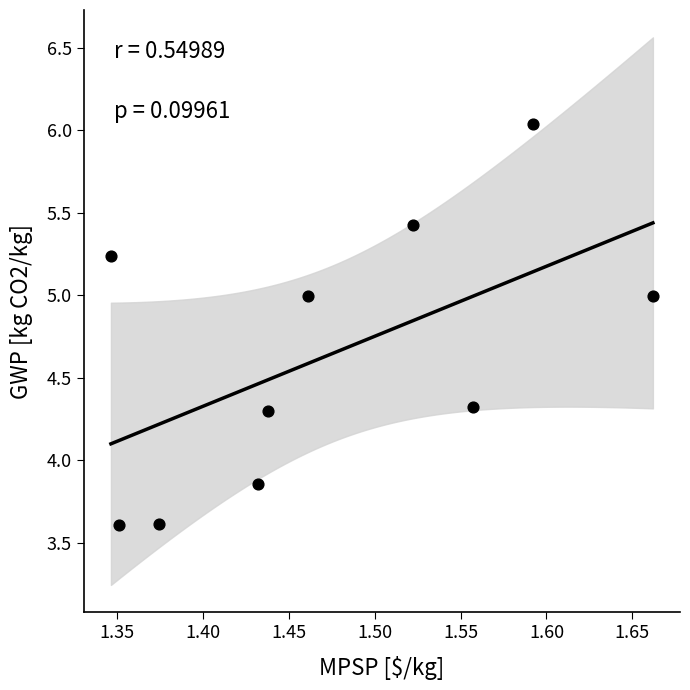

What is the average Y value?

4.6